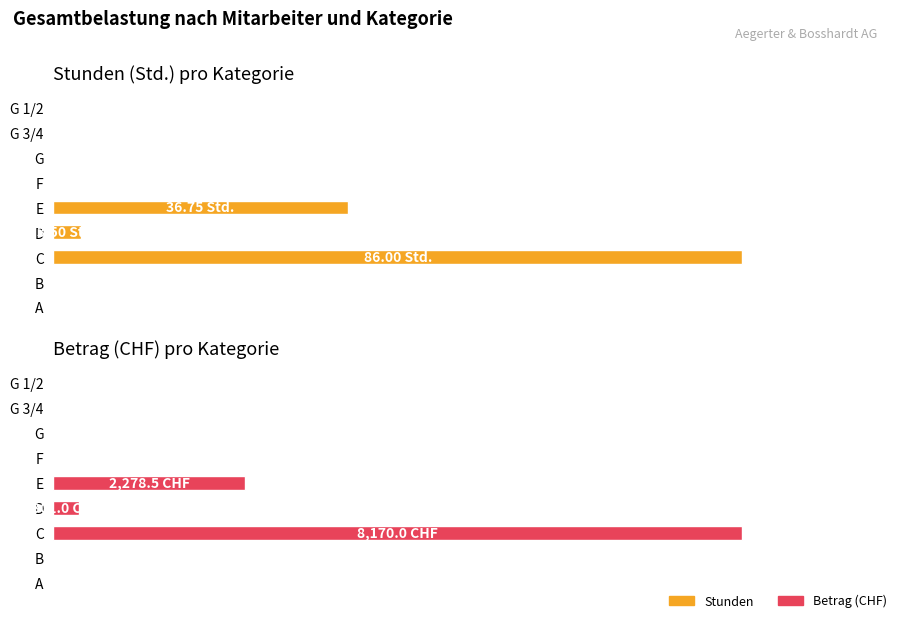

What is the maximum value for Betrag (CHF)?

100.0